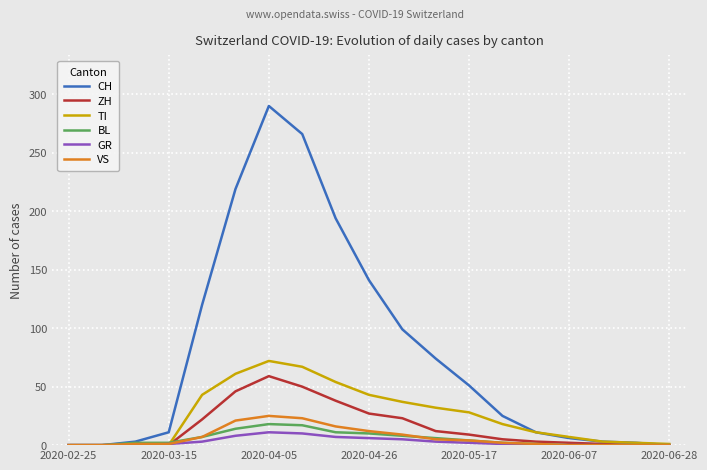

Which series has the largest total across all categories?

CH